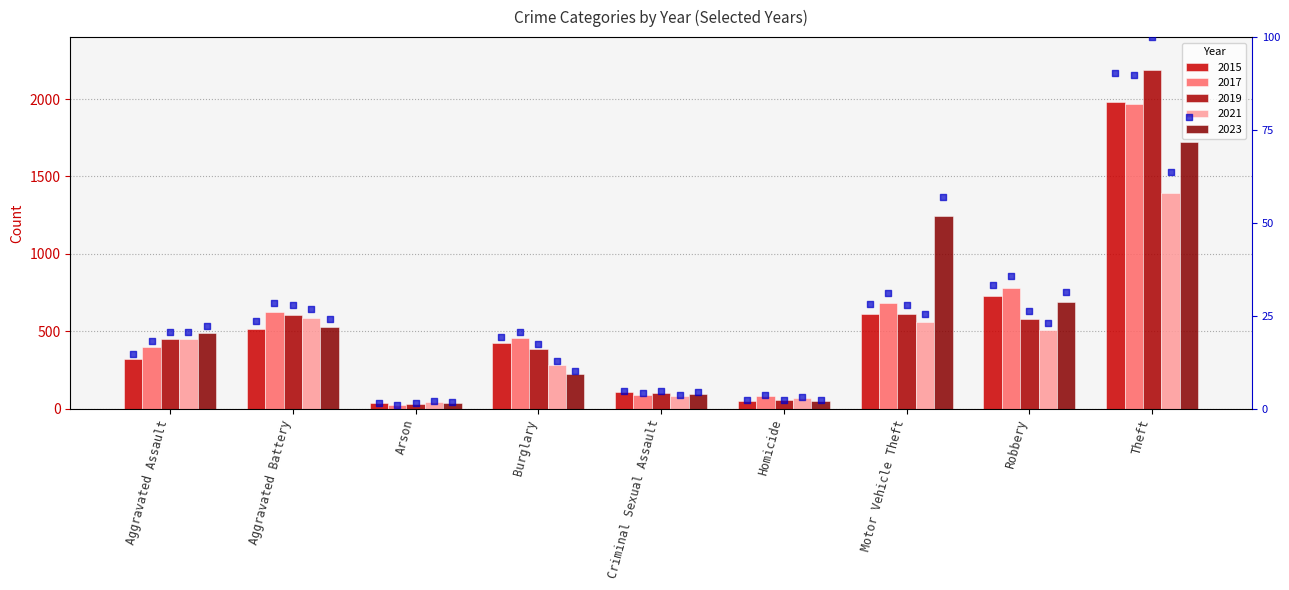

Is the value of pct 2021 at Arson greater than the value of pct 2023 at Aggravated Battery?

No